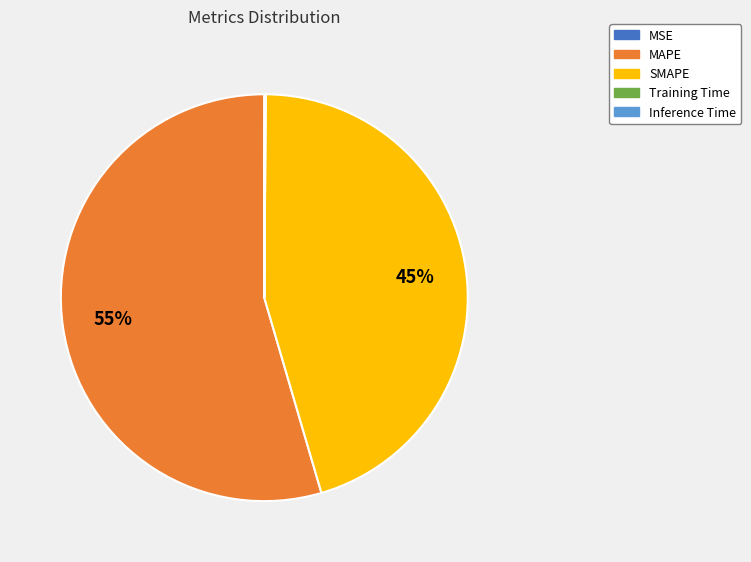

Is there any slice that represents more than half of the pie?

Yes